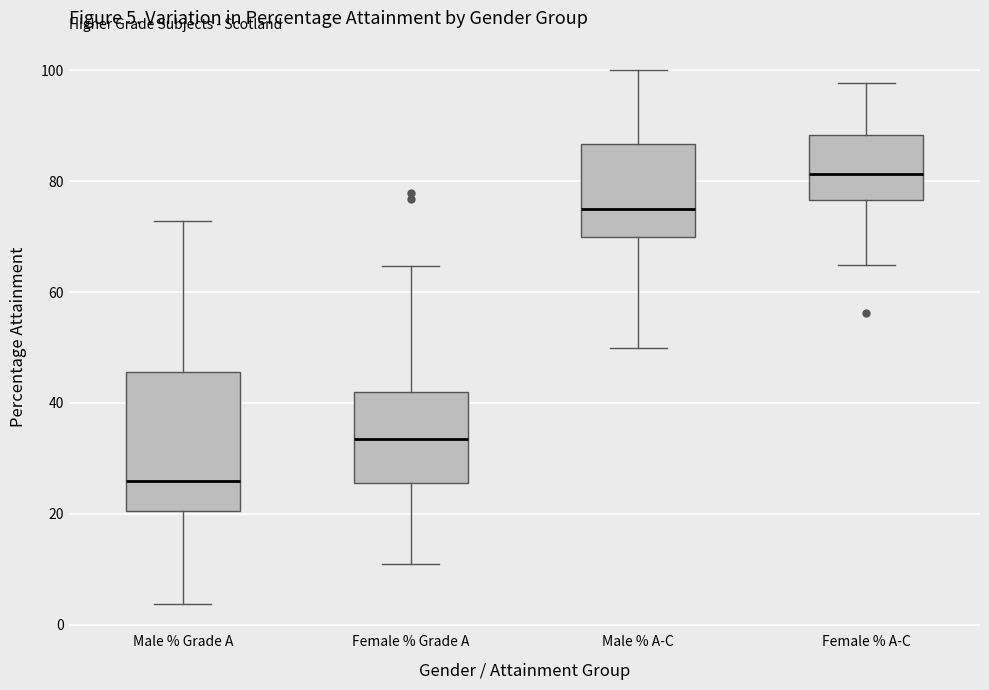

Which box's median line is the lowest?

Male % Grade A